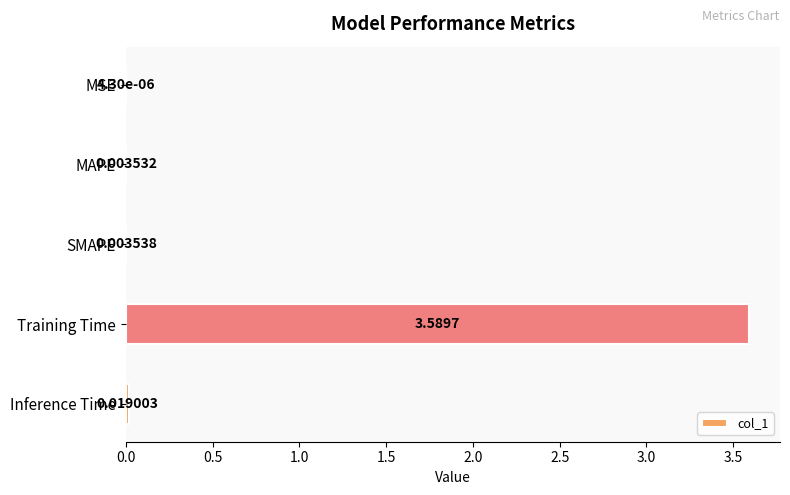

What is the sum of all values?

3.6